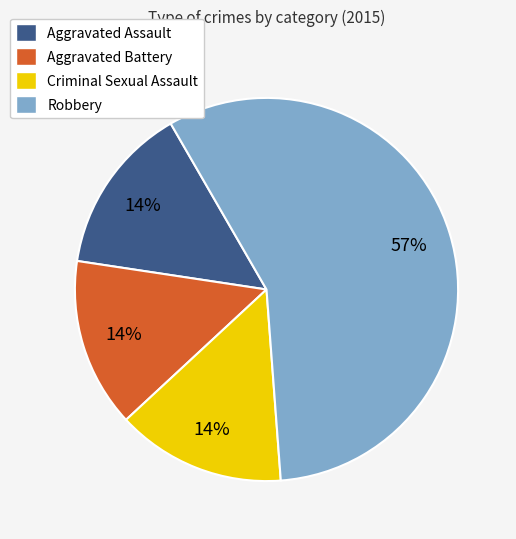

Is it true that Aggravated Battery is 14% of the pie?

True